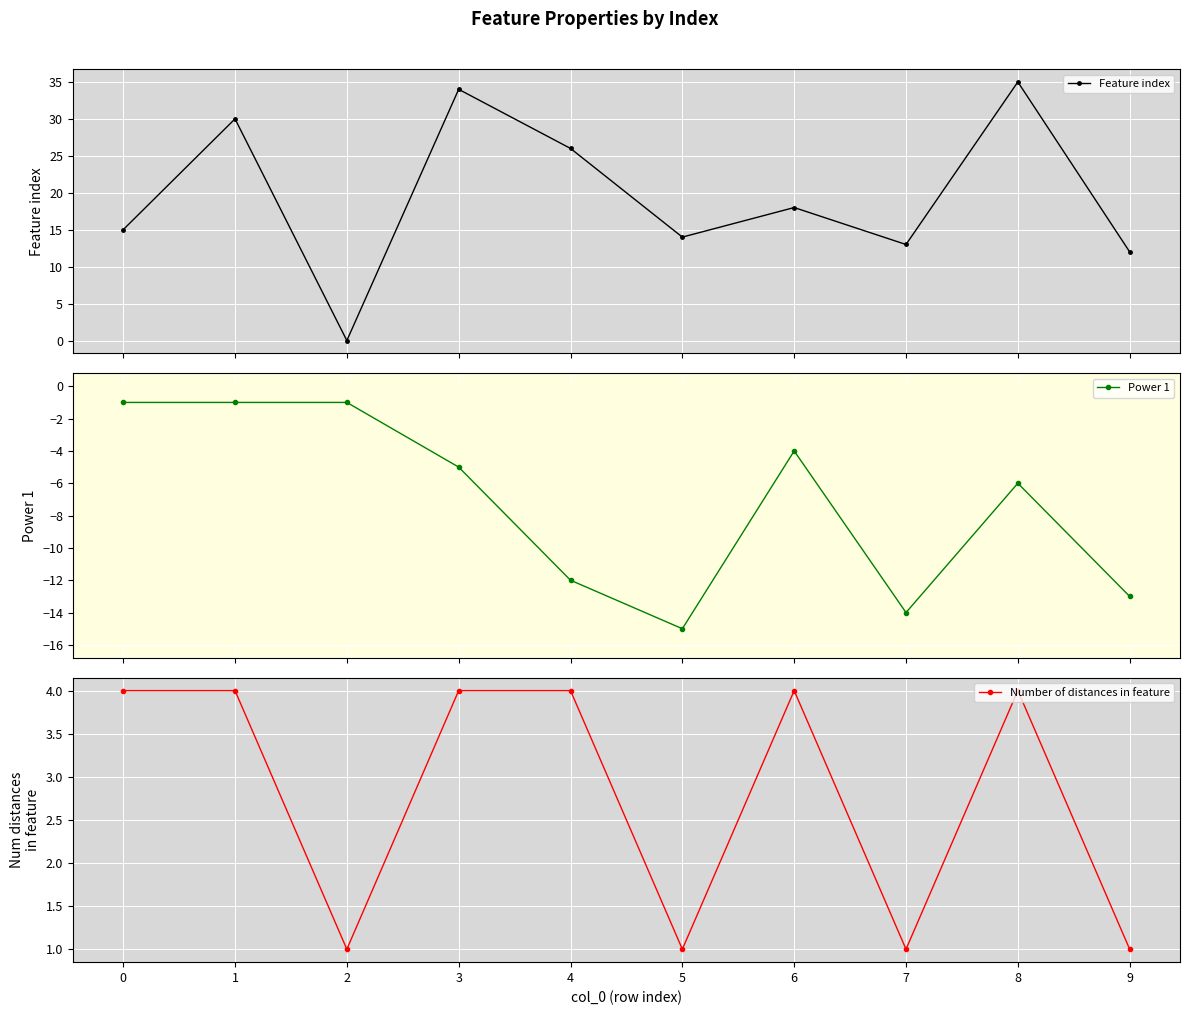

True or false: Number of distances in feature has a value of 1 at 8.

False